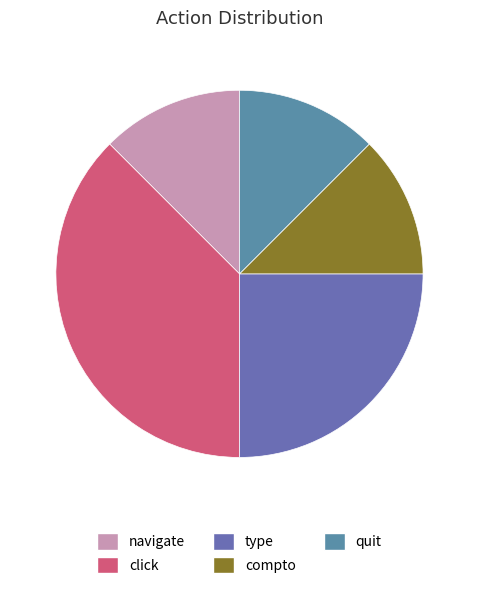

Between type and quit, which is larger?

type